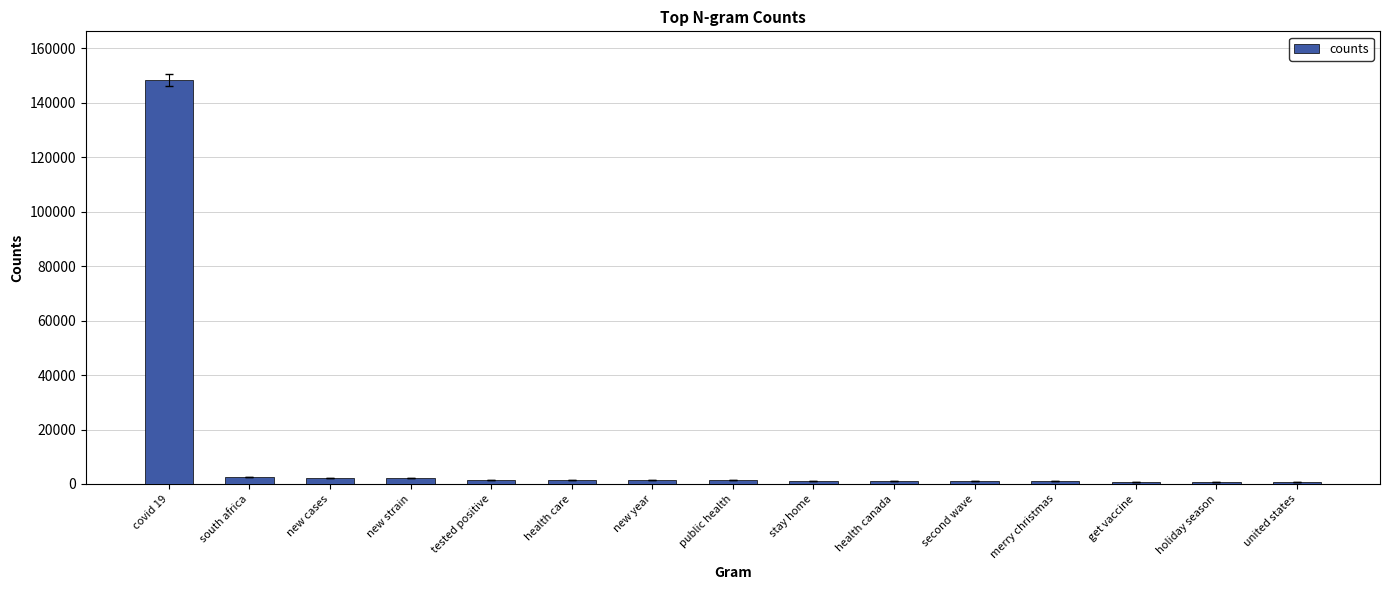

What position from the left is united states?

15